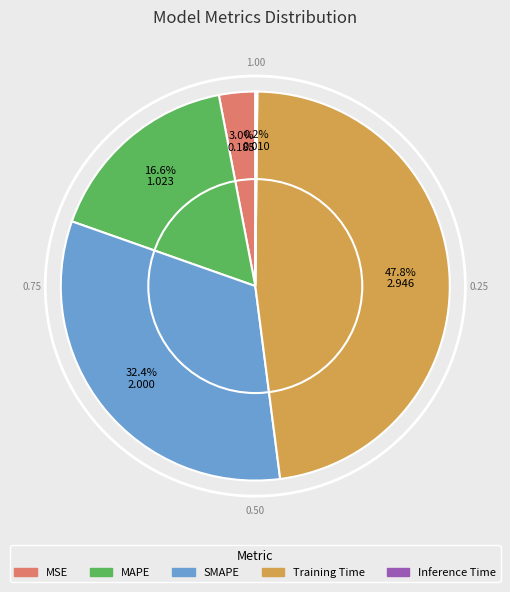

Do MAPE and Training Time together represent more than half of the pie?

Yes